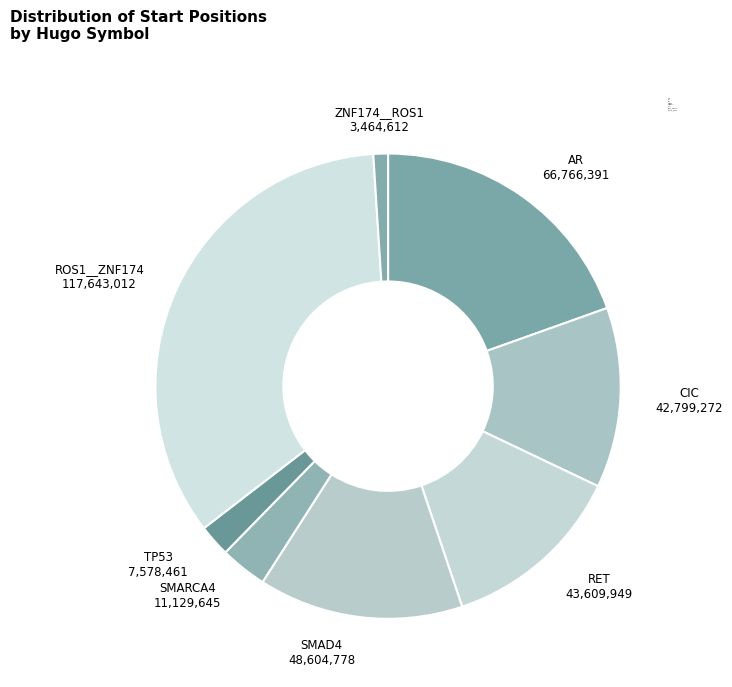

Does SMARCA4 account for over 50% of the chart?

No